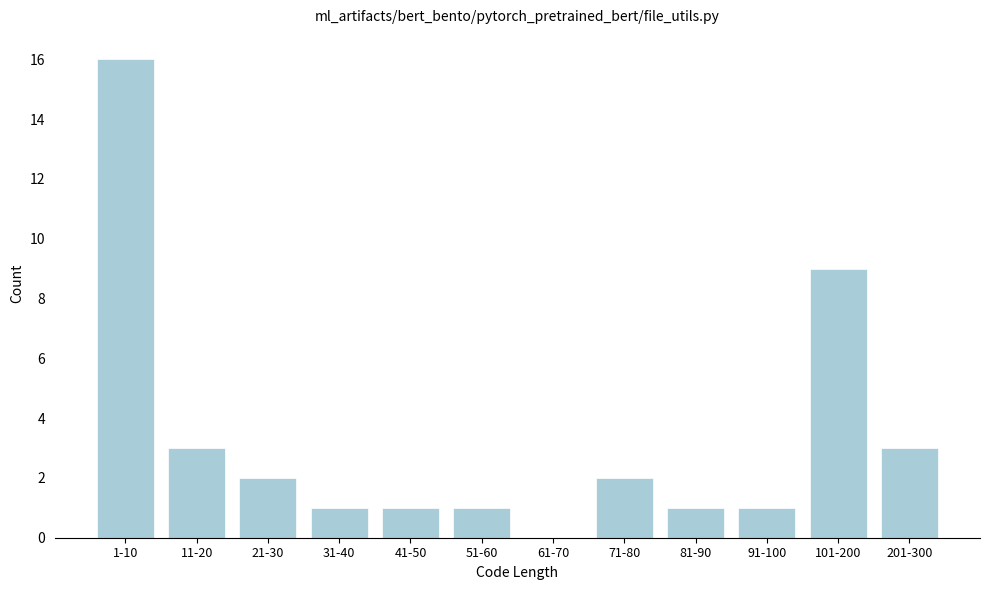

Reading left to right, extract all data points from this chart.

1-10=16	11-20=3	21-30=2	31-40=1	41-50=1	51-60=1	61-70=0	71-80=2	81-90=1	91-100=1	101-200=9	201-300=3